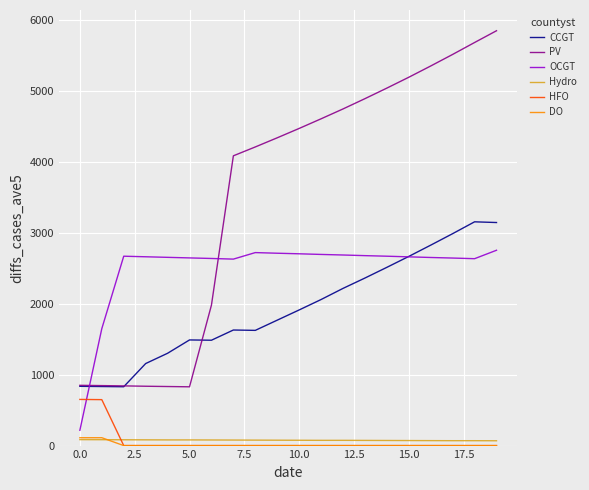

Which series has the largest total across all categories?

PV